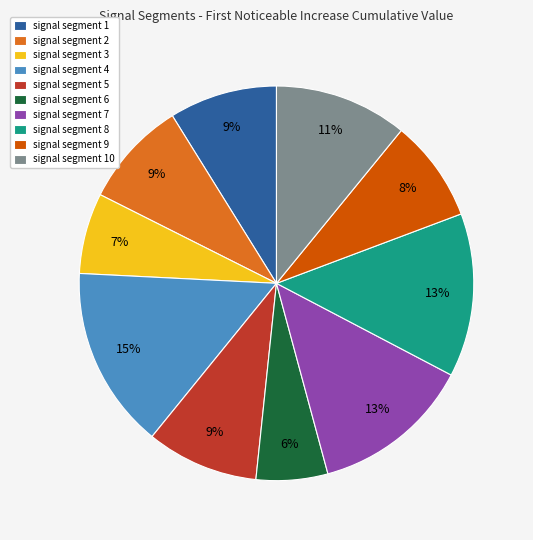

What is the largest slice in the pie chart?

signal segment 4